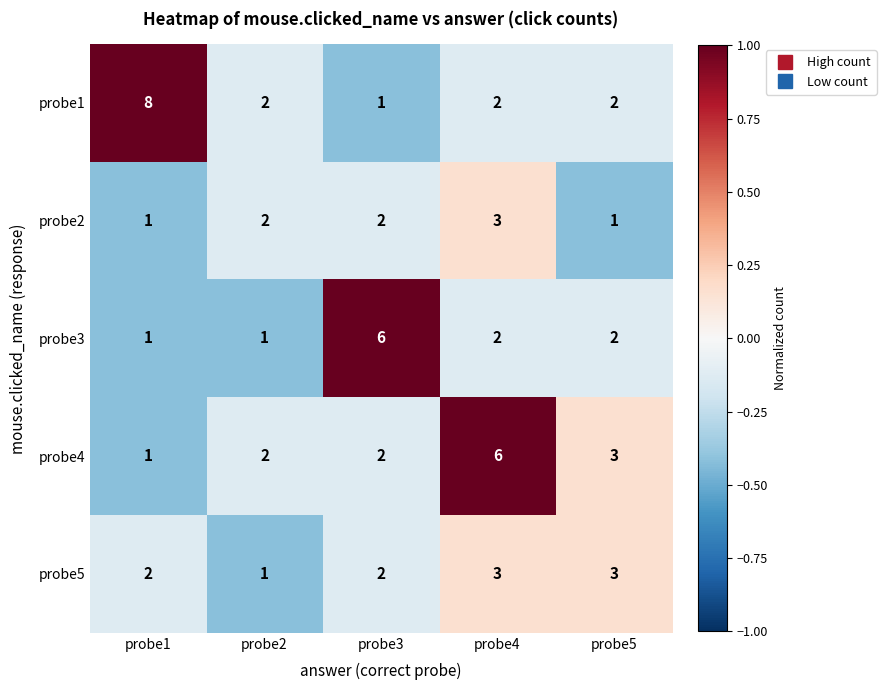

What is the average value of the probe4 series?

3